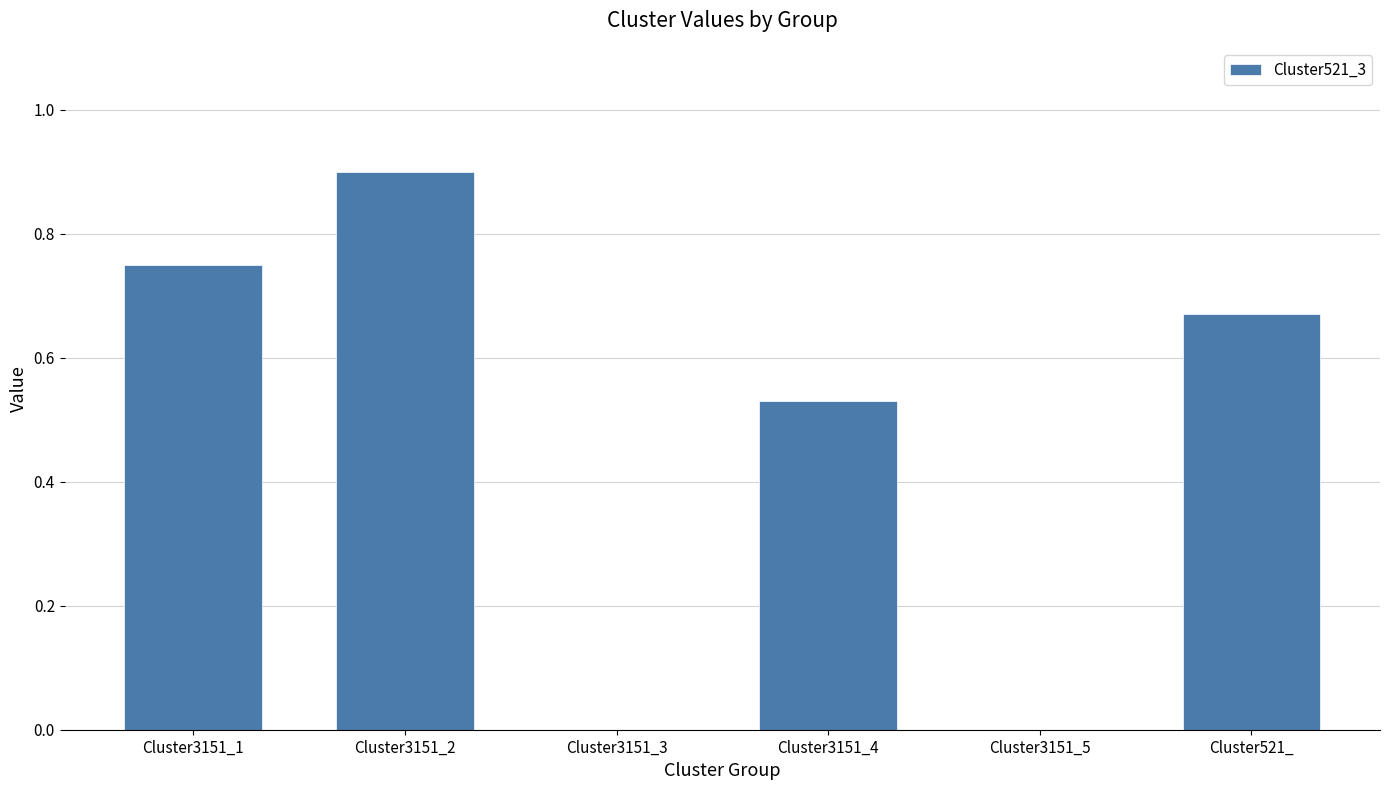

Which label corresponds to the largest value in the chart?

Cluster3151_2